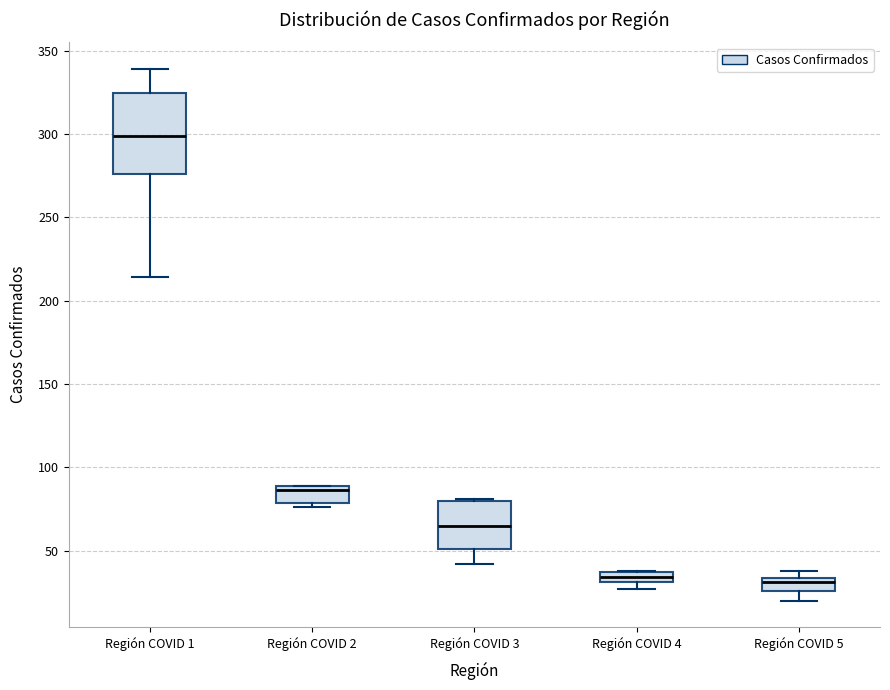

Comparing the boxes themselves (not the whiskers), which one is the tallest?

Región COVID 1